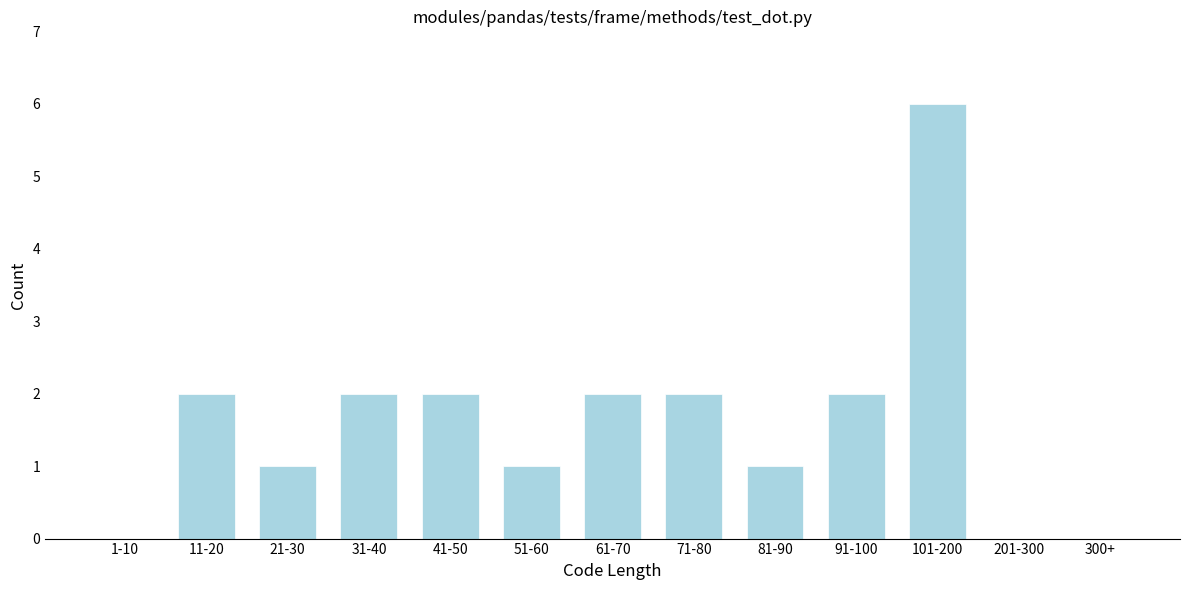

Reading left to right, list all the values displayed in this chart.

1-10=0	11-20=2	21-30=1	31-40=2	41-50=2	51-60=1	61-70=2	71-80=2	81-90=1	91-100=2	101-200=6	201-300=0	300+=0